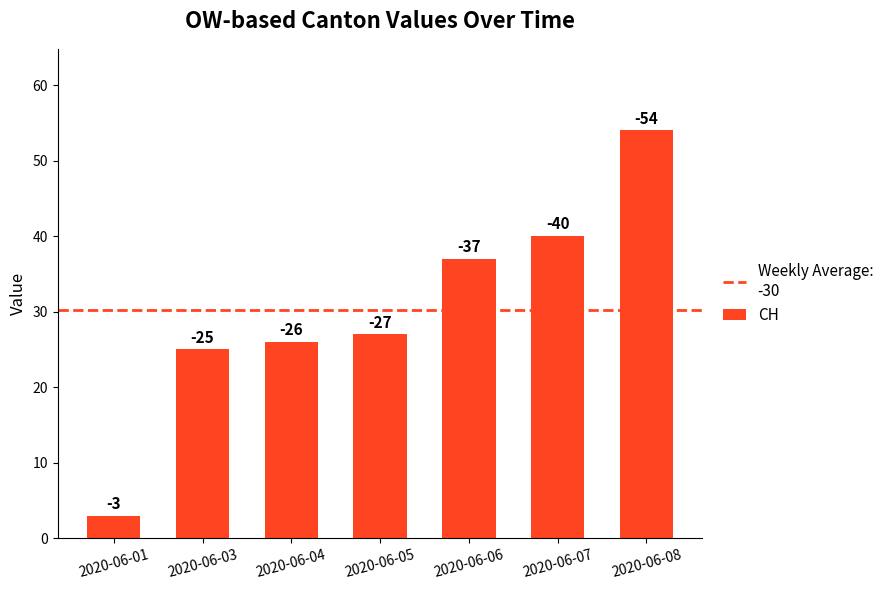

Reading left to right, what are all the values shown in this chart?

3	25	26	27	37	40	54